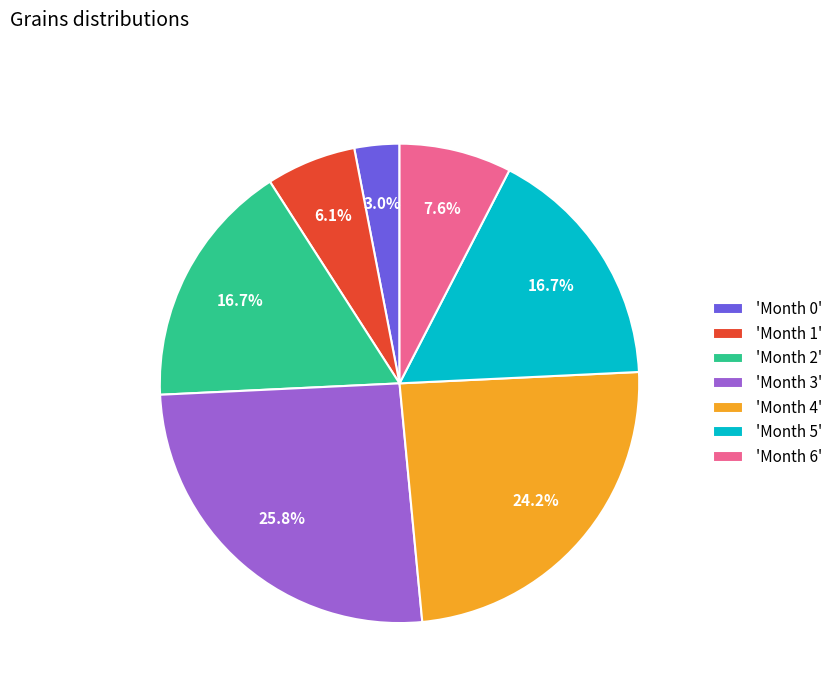

Which has a higher value, 'Month 2' or 'Month 4'?

'Month 4'